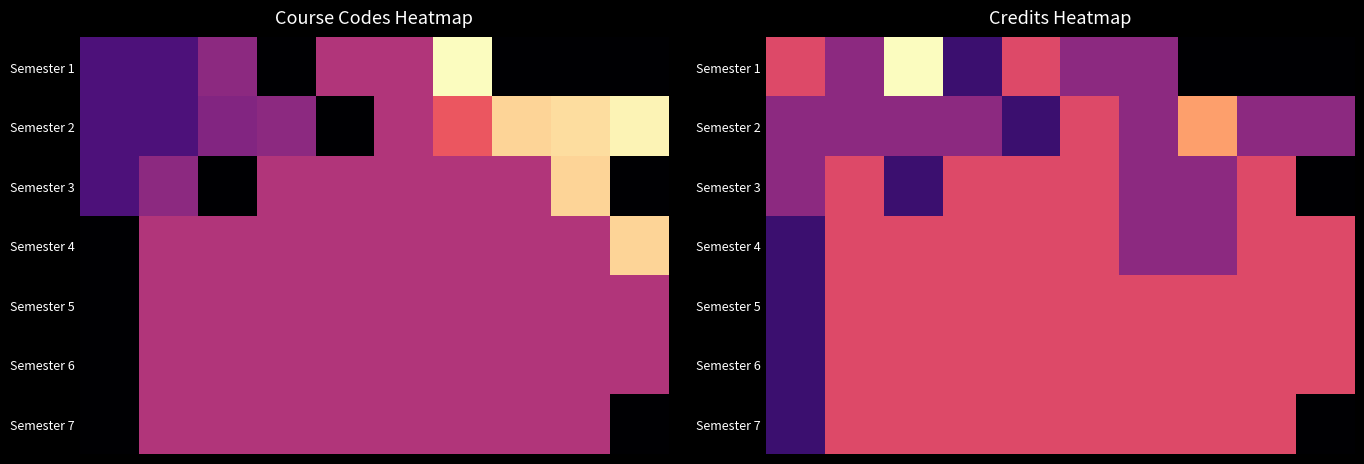

What is the maximum value shown in the chart?

1.0